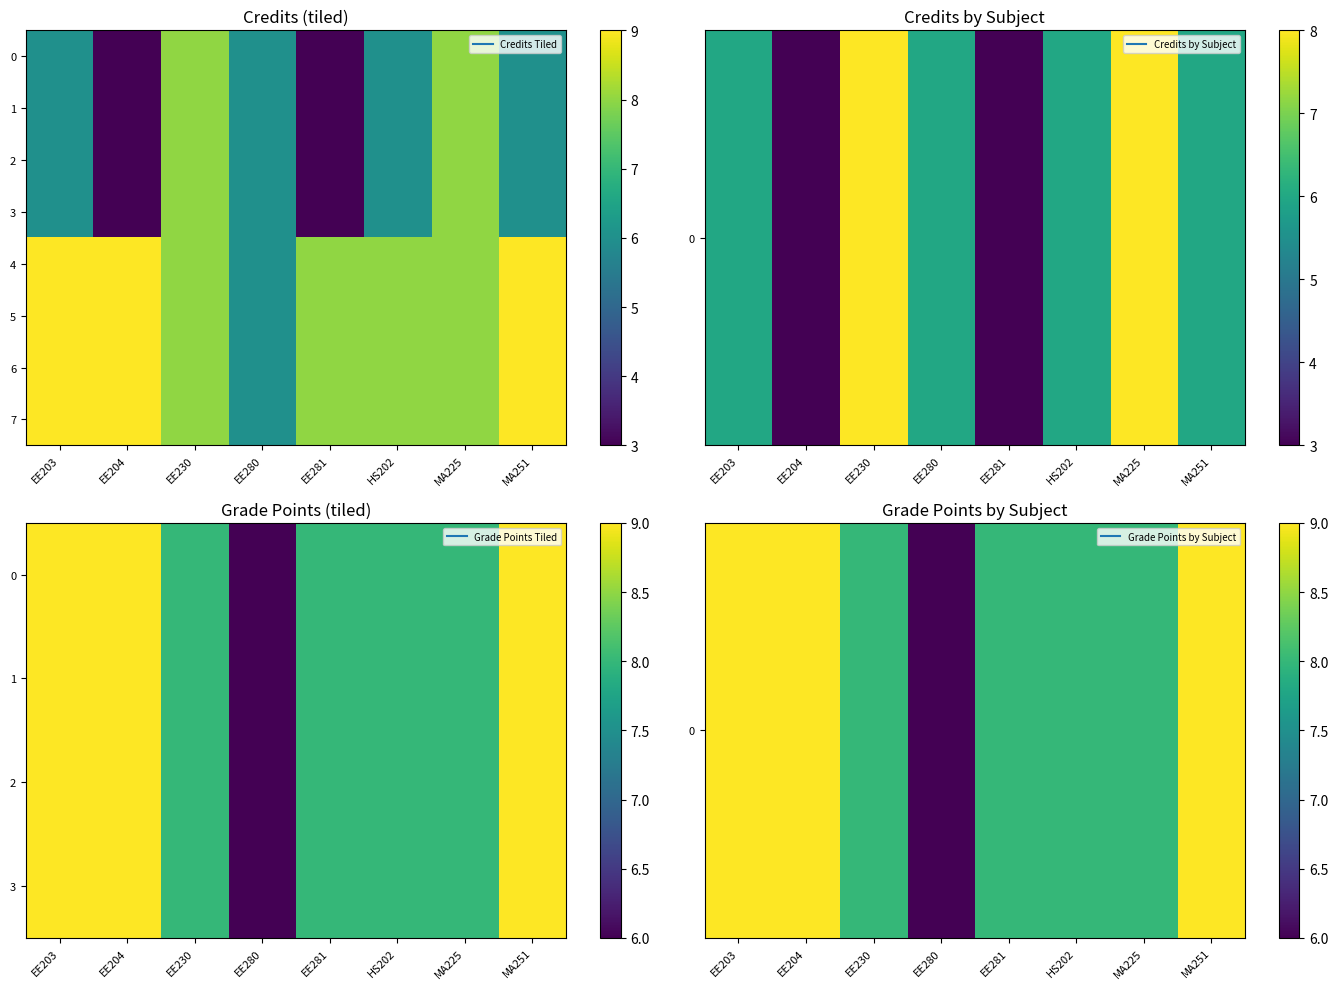

At which category does the chart reach its peak across all series?

EE203